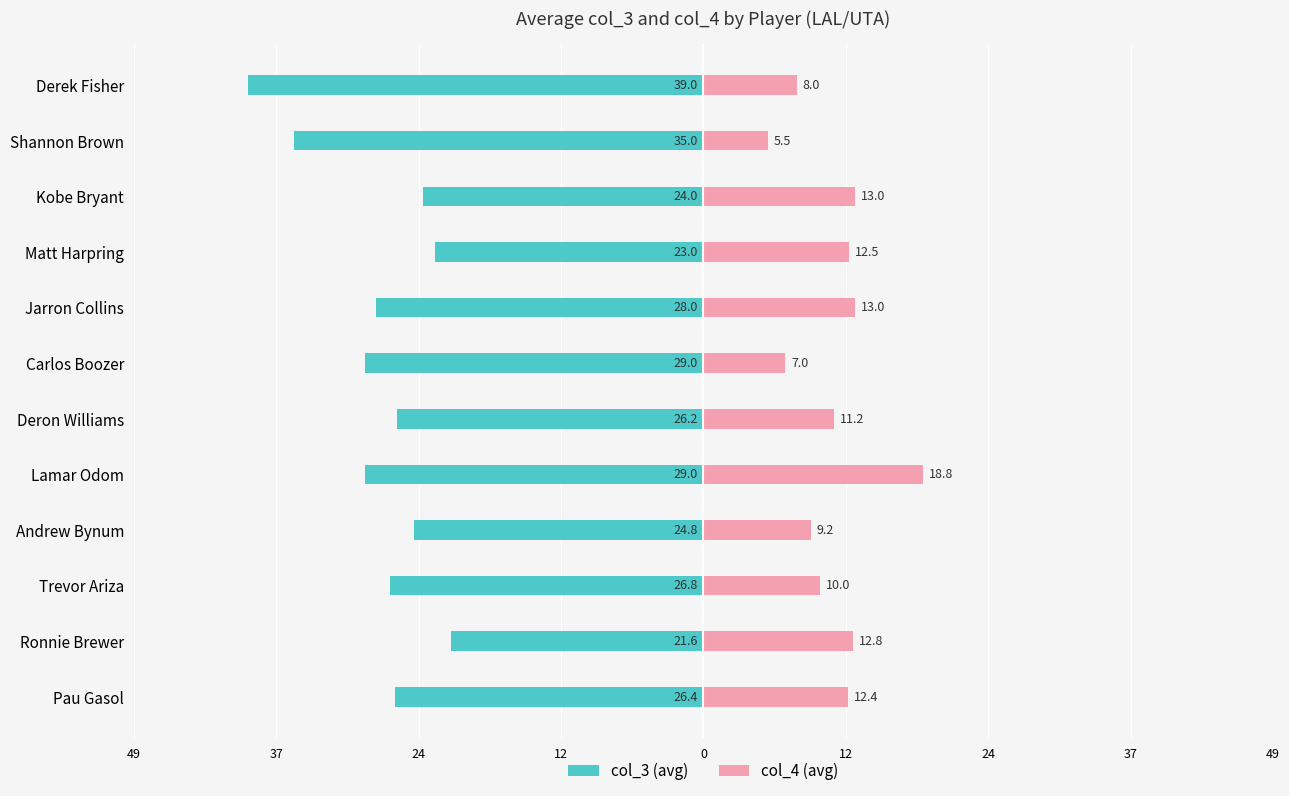

The col_3 (avg) series shows -15.2 at Pau Gasol. True or false?

False